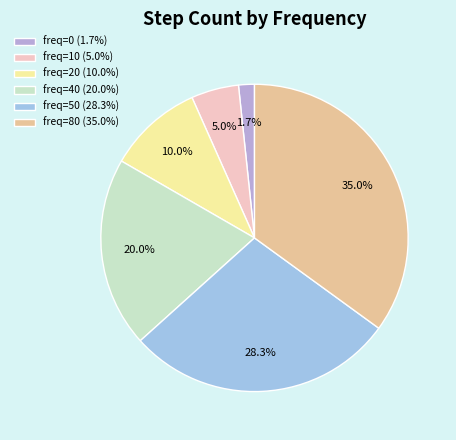

How many segments does this pie chart have?

6